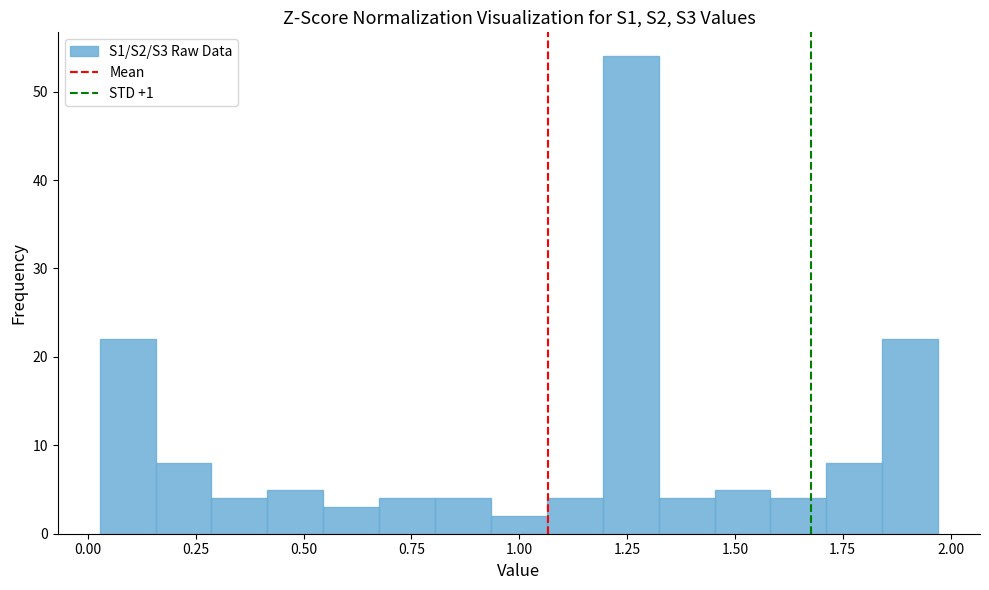

Around what value on the x-axis is the tallest bar? Give the approximate position of its centre, as read against the axis.

1.25